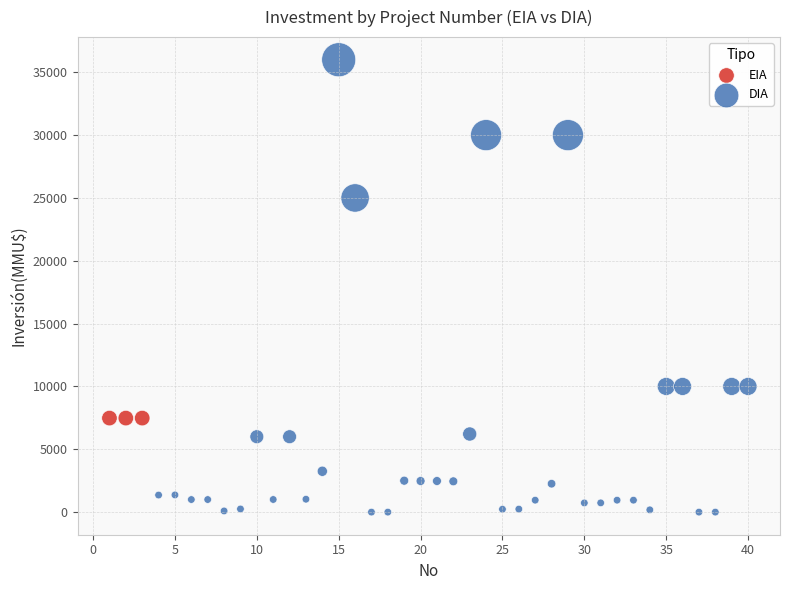

Which series contains the highest Y value?

DIA